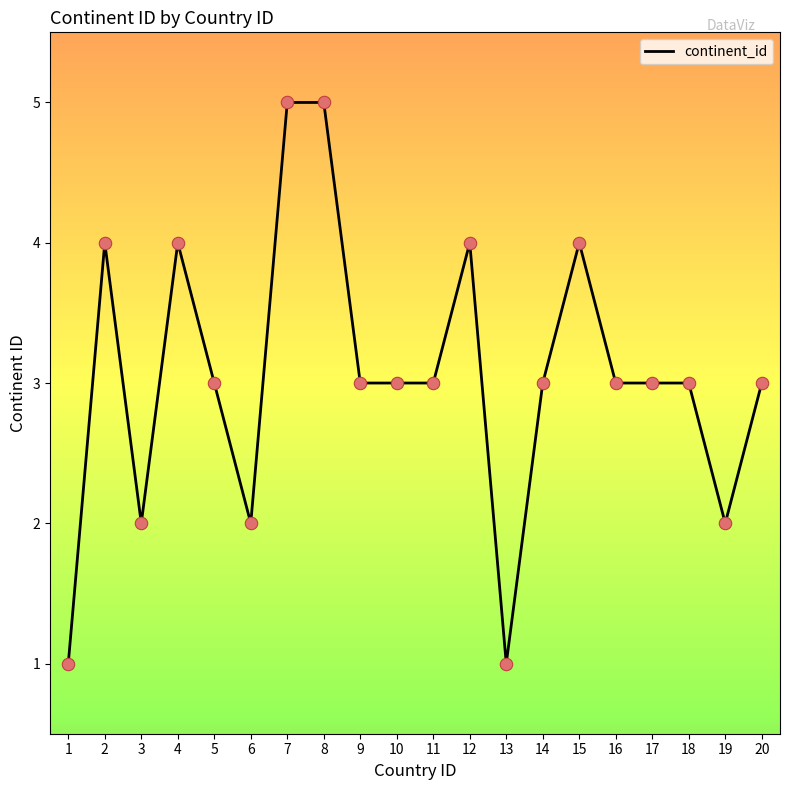

What is the ratio of the value at 14 to the value at 13?

3.0